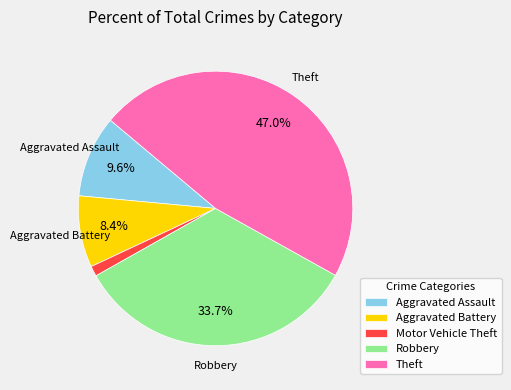

True or false: Robbery accounts for 20% of the total.

False